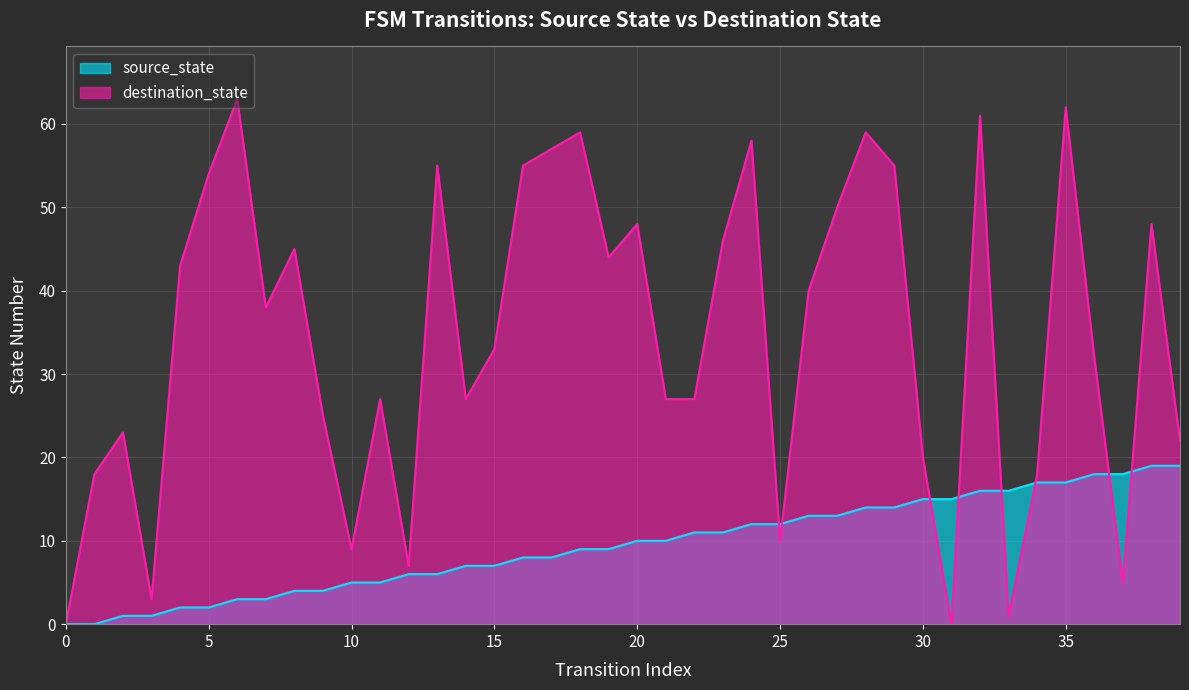

List the series in order of their overall mean, lowest first.

source_state, destination_state